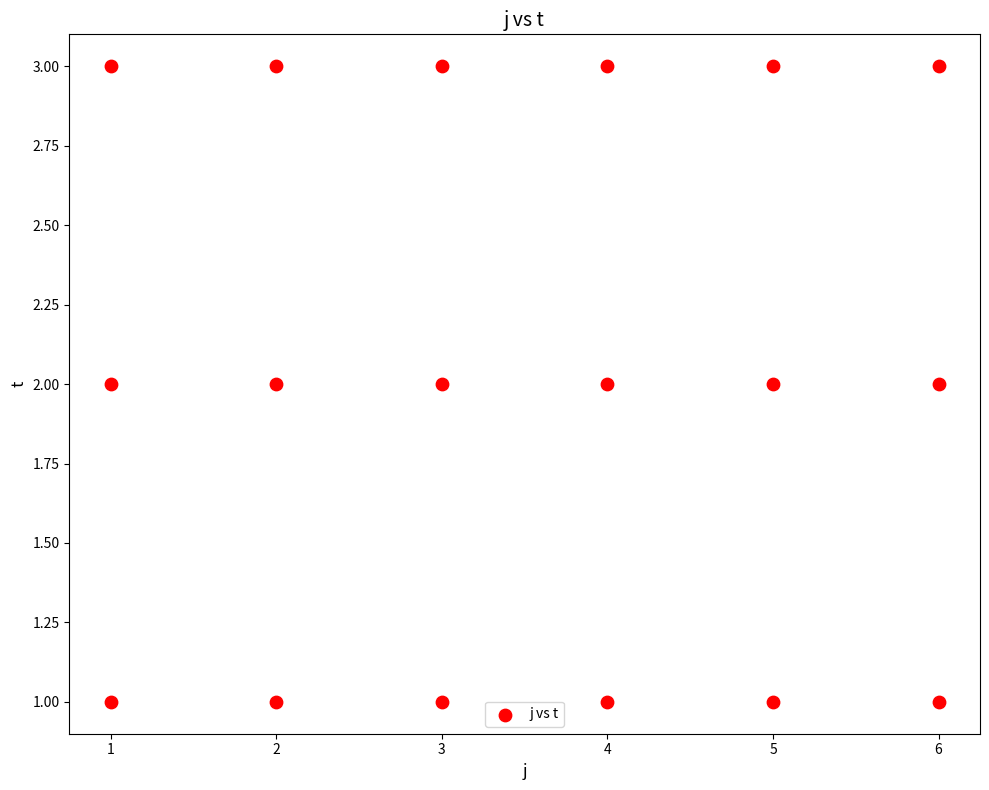

What is the range of X values (max minus min)?

5